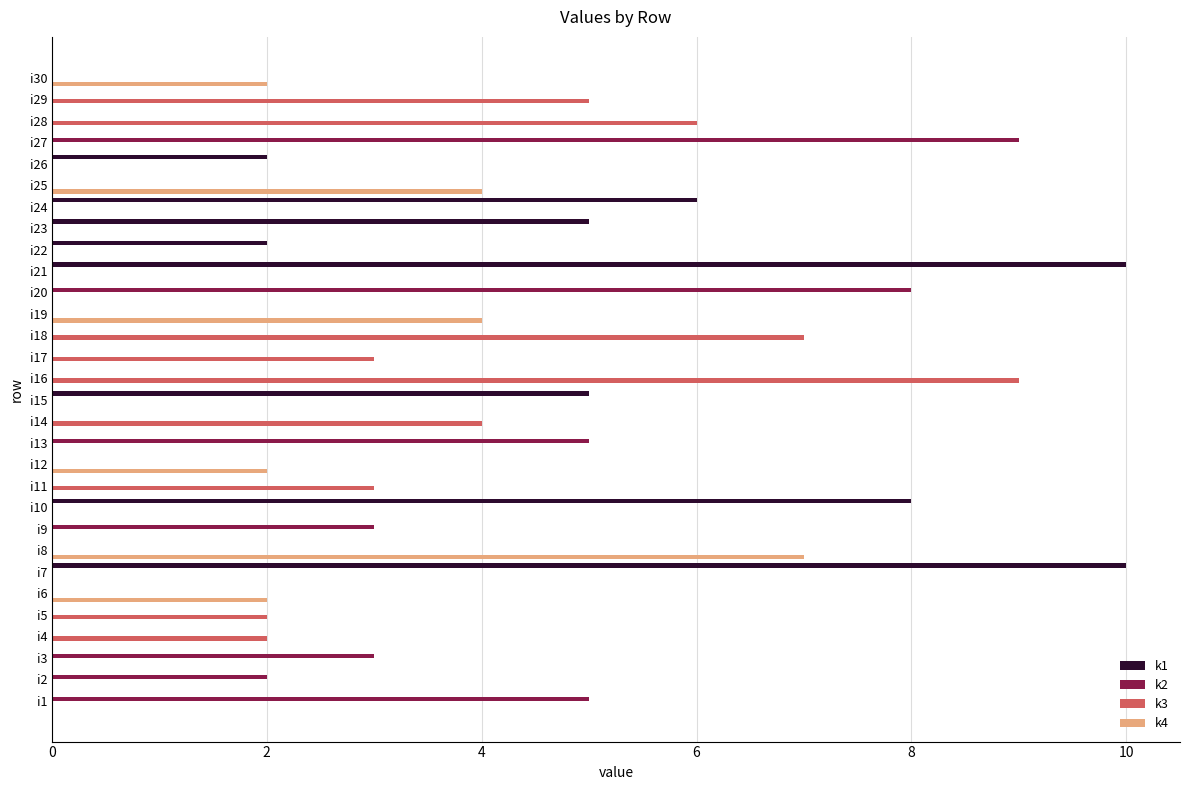

What is the total value across all series at i18?

7